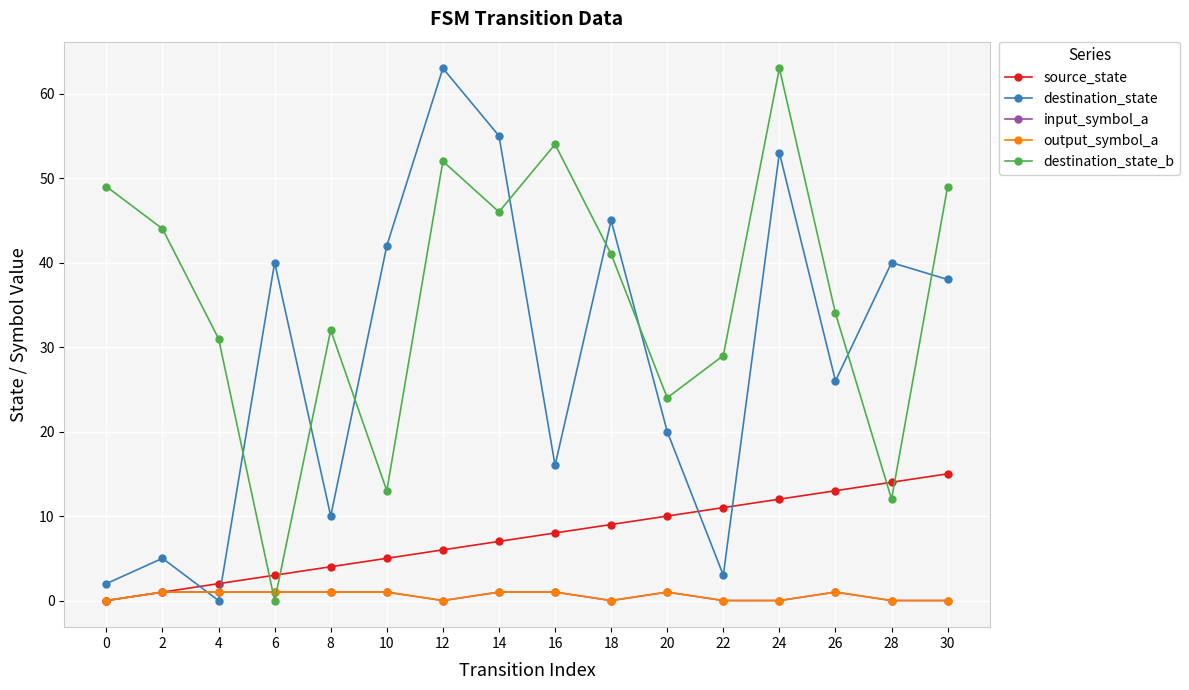

True or false: input_symbol_a has a value of 0 at 0.

False